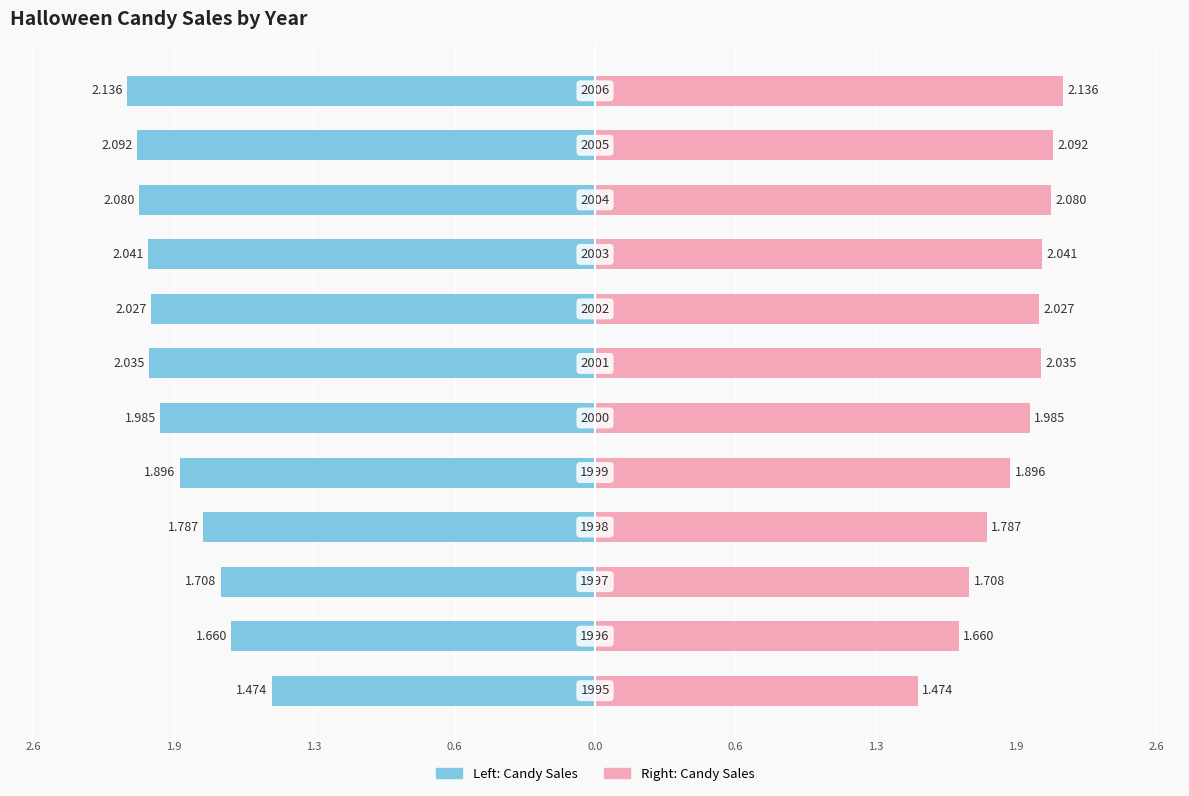

Rank the series at 0.6 from lowest to highest value.

Halloween Candy Sales (Left), Halloween Candy Sales (Right)